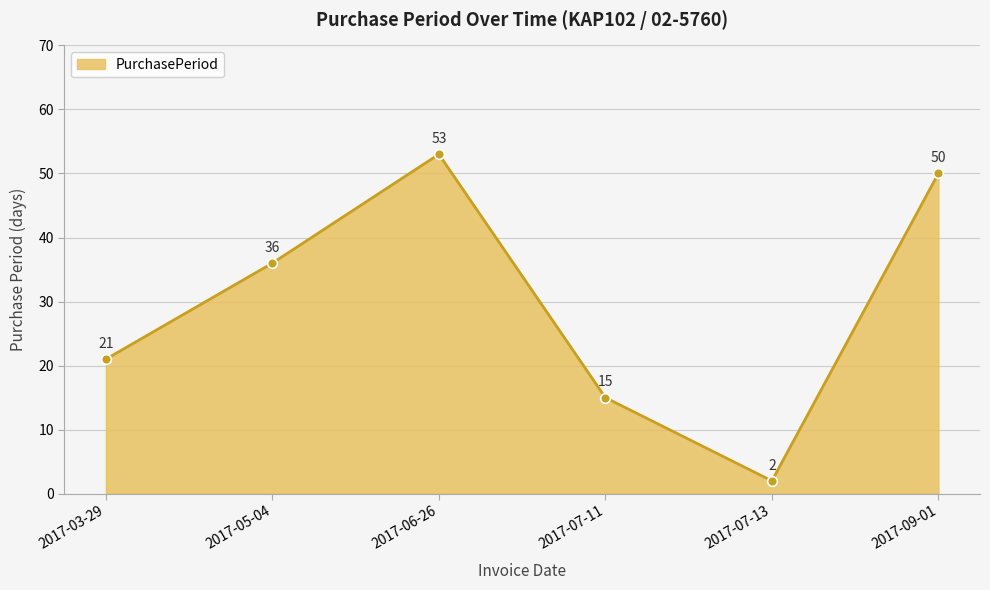

Reading left to right, transcribe all the data shown in this chart.

2017-03-29=21	2017-05-04=36	2017-06-26=53	2017-07-11=15	2017-07-13=2	2017-09-01=50